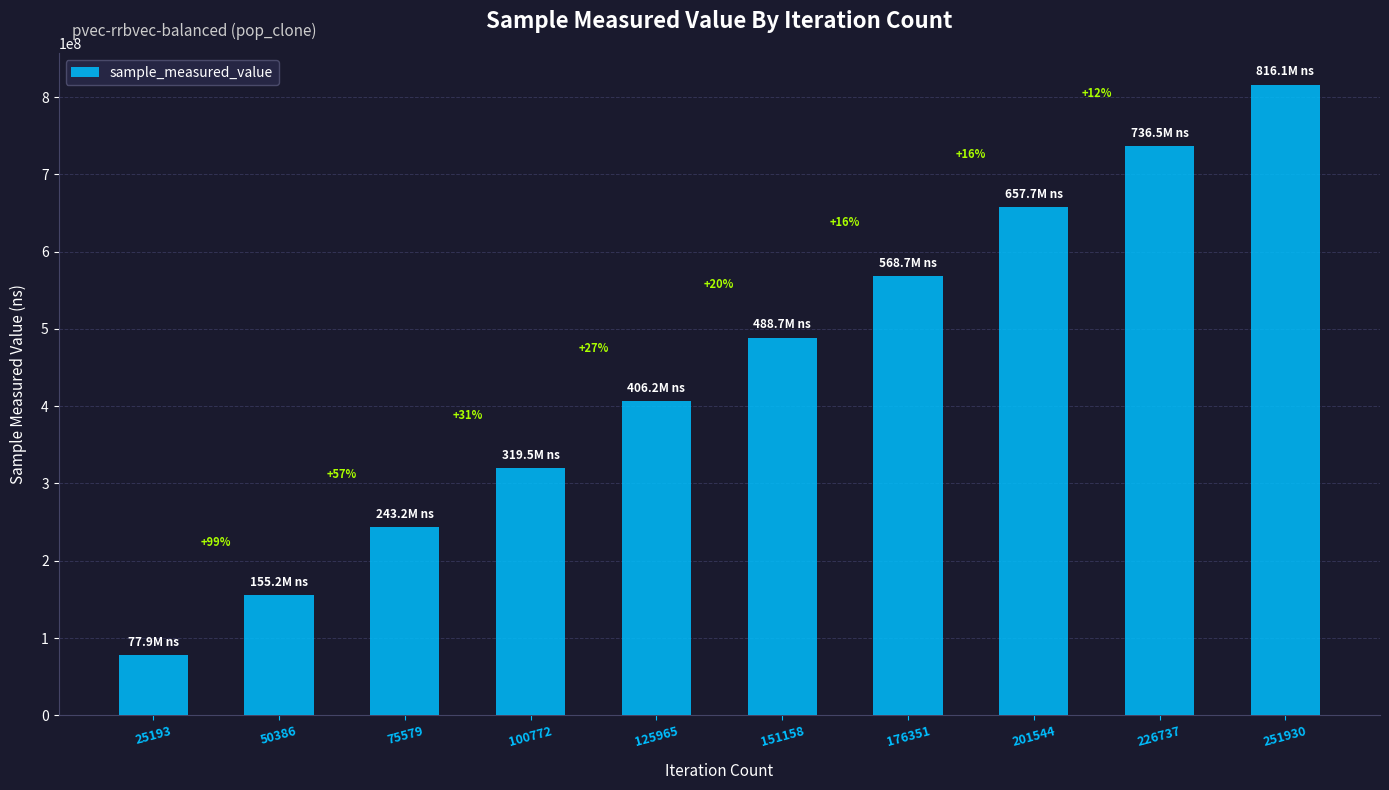

Reading left to right, transcribe all the data shown in this chart.

77876250	155217721	243187549	319460761	406172671	488695983	568687153	657738244	736525410	816136062